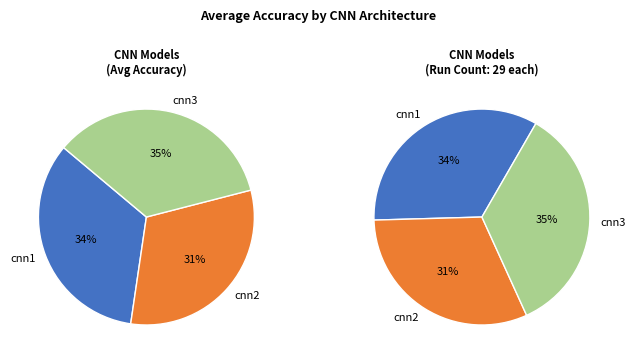

True or false: cnn1 accounts for 41% of the total.

False